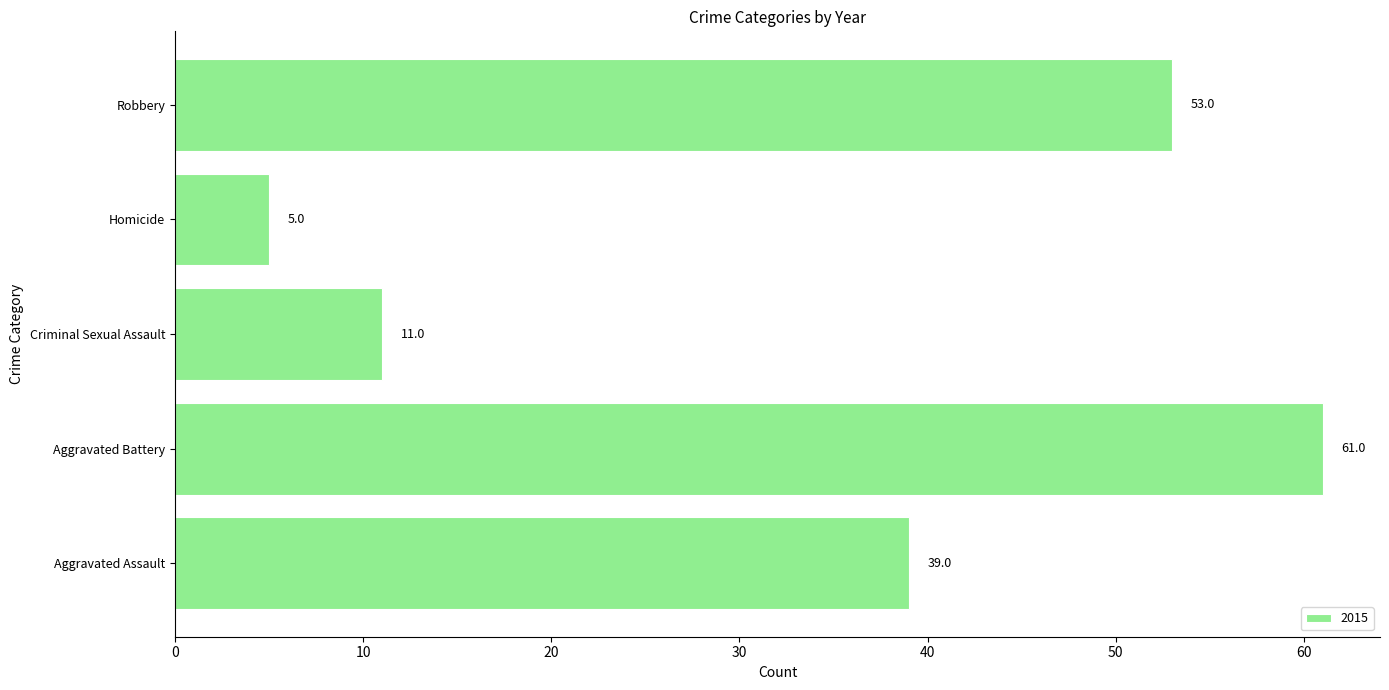

At which label is the value closest to 33?

Aggravated Assault